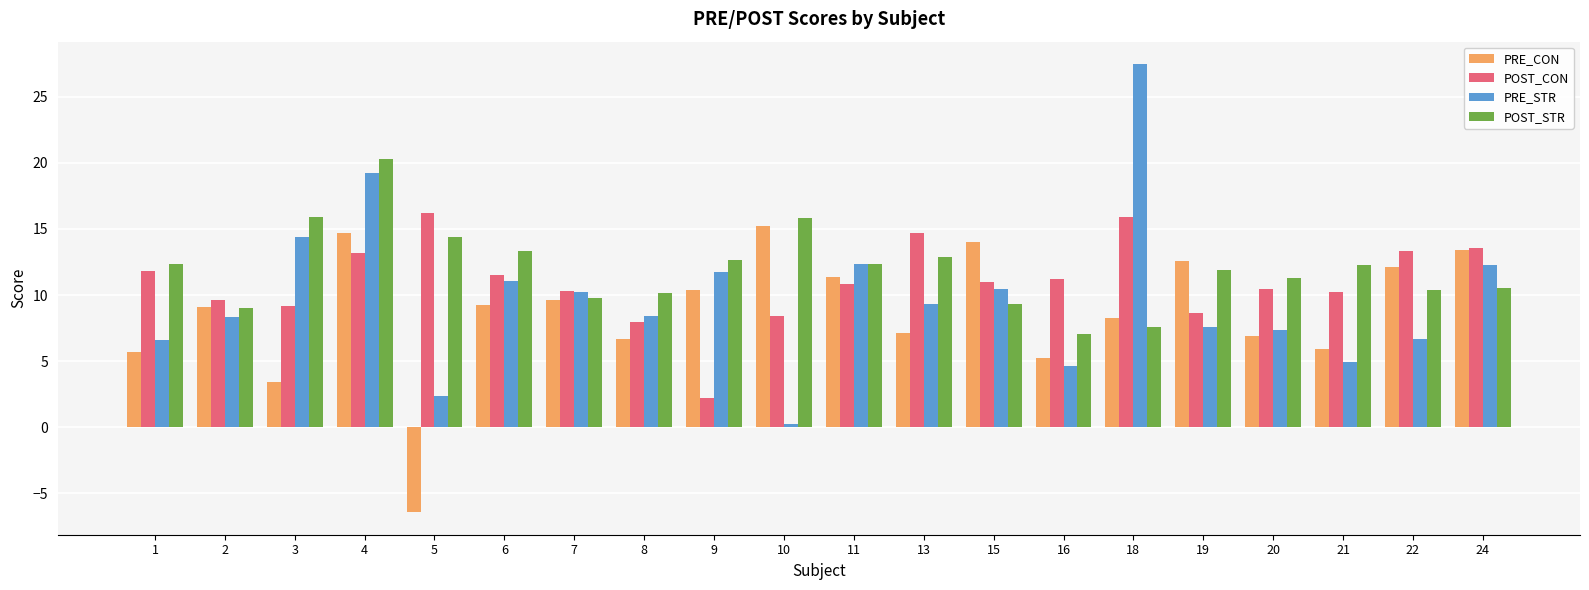

Count the number of data series in this chart.

4